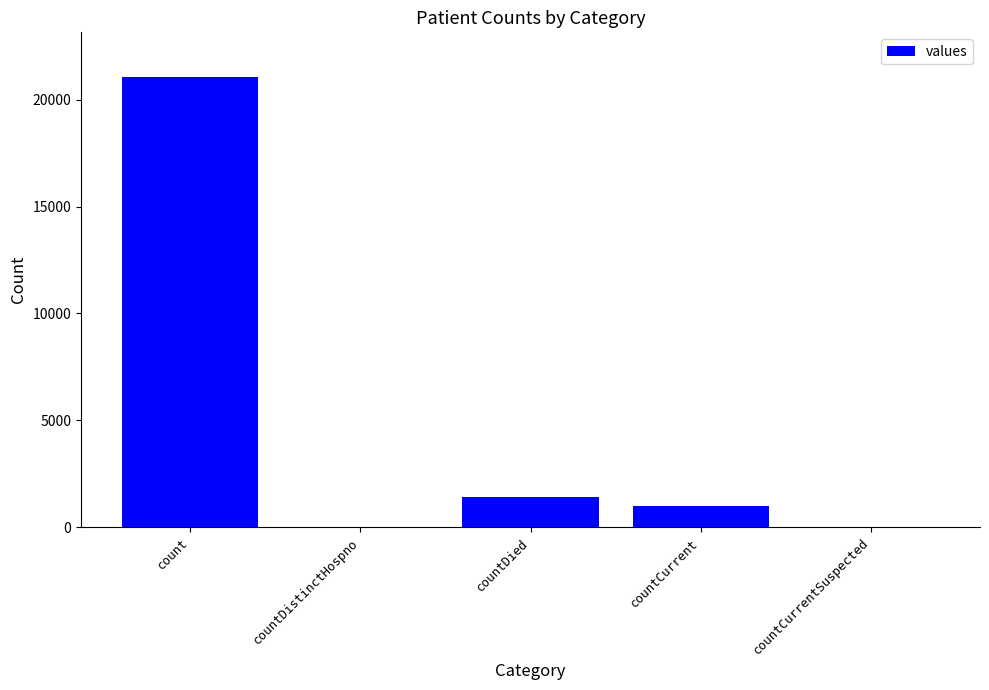

True or false: the data shows 21050 at count.

True